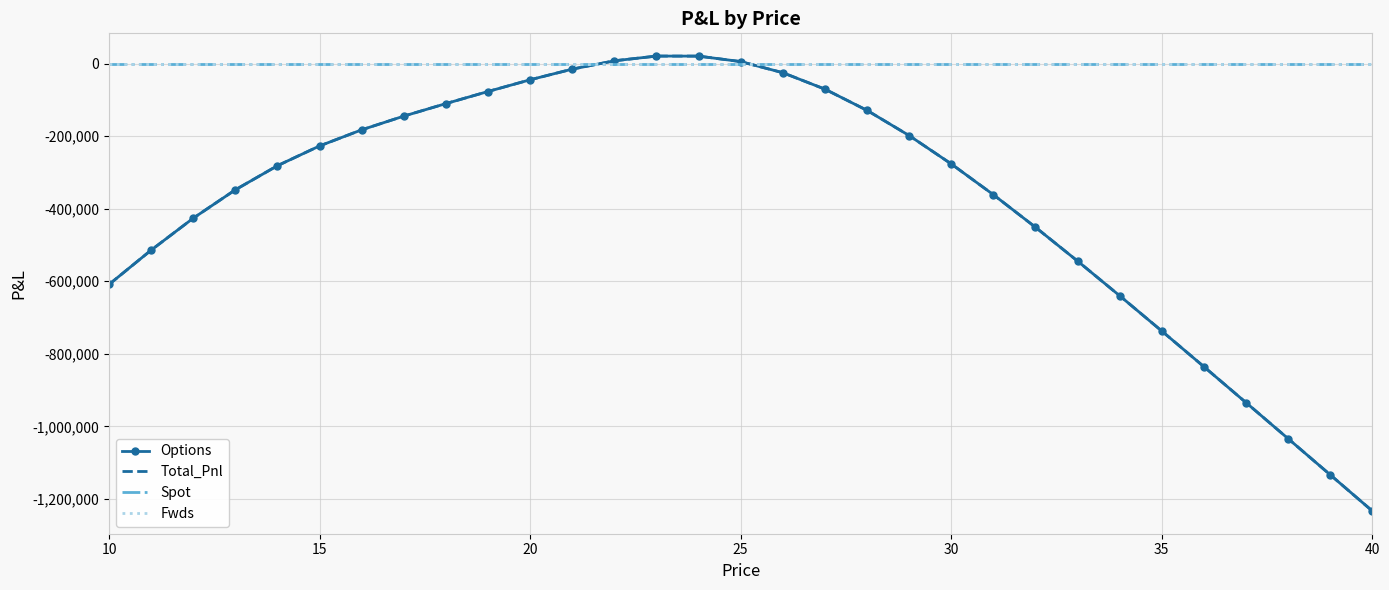

What are all the series names shown in the legend?

Options, Total_Pnl, Spot, Fwds